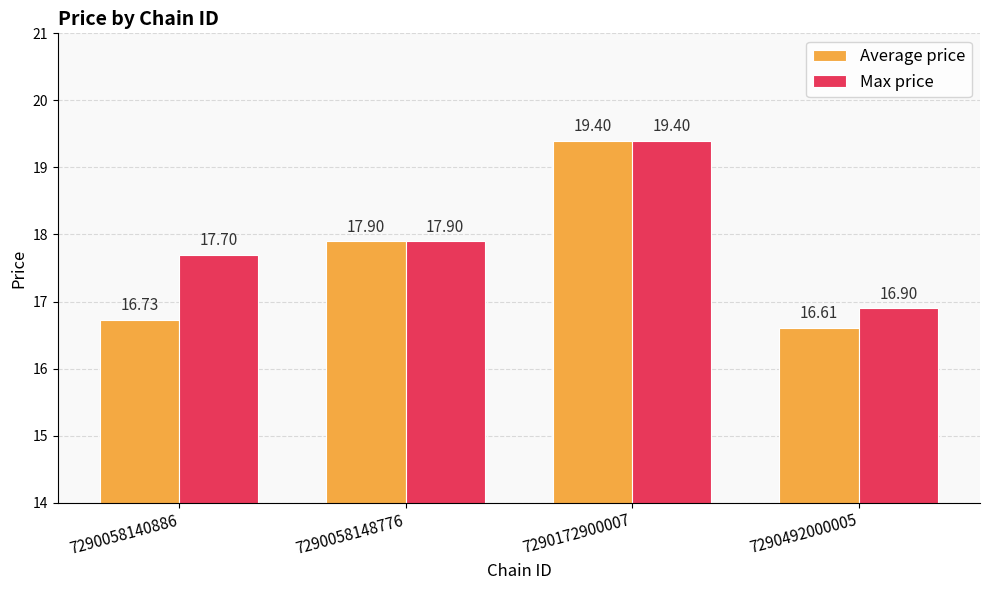

At which label is Average price closest to 18?

7290058148776